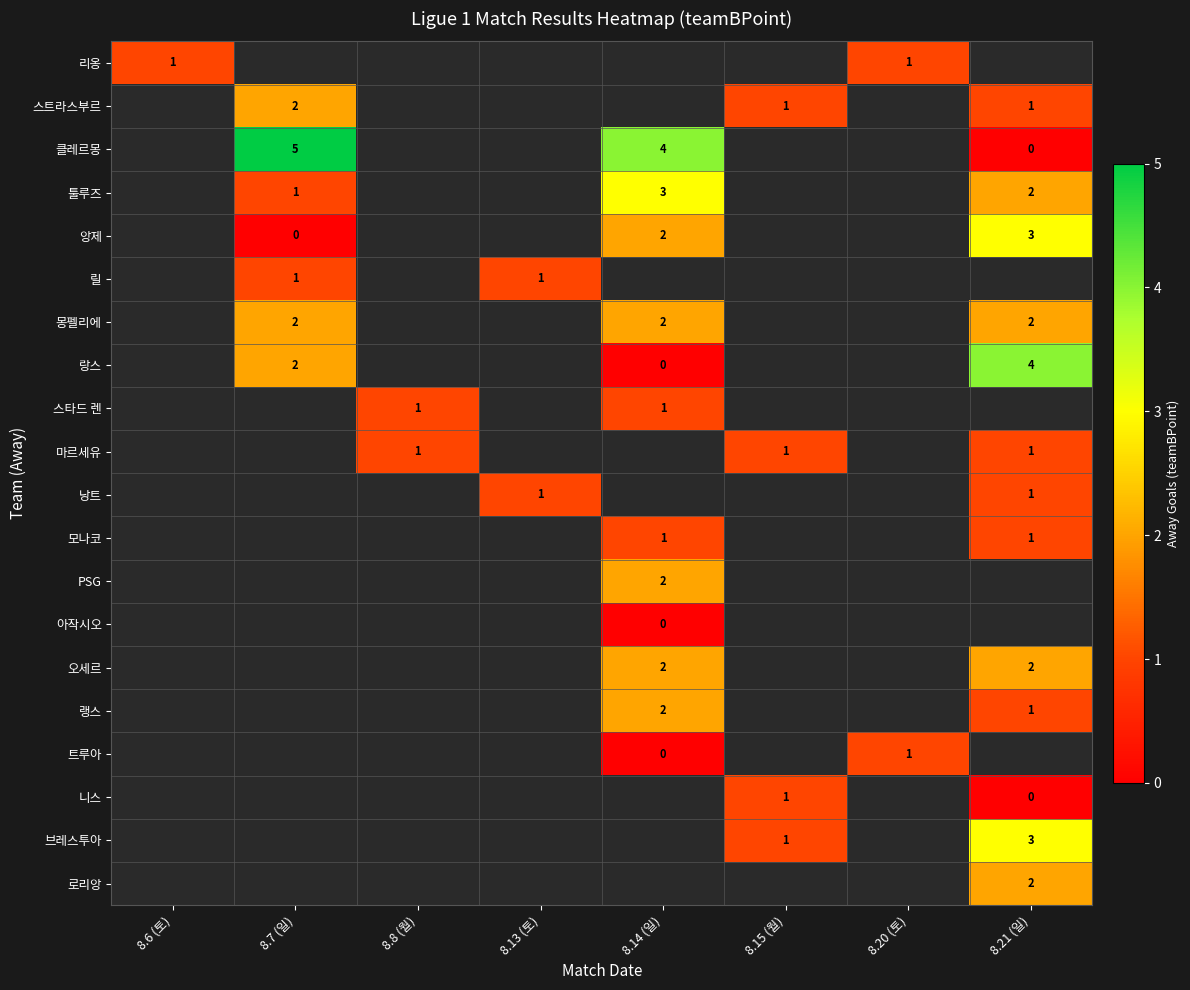

How many data points does each series have?

8